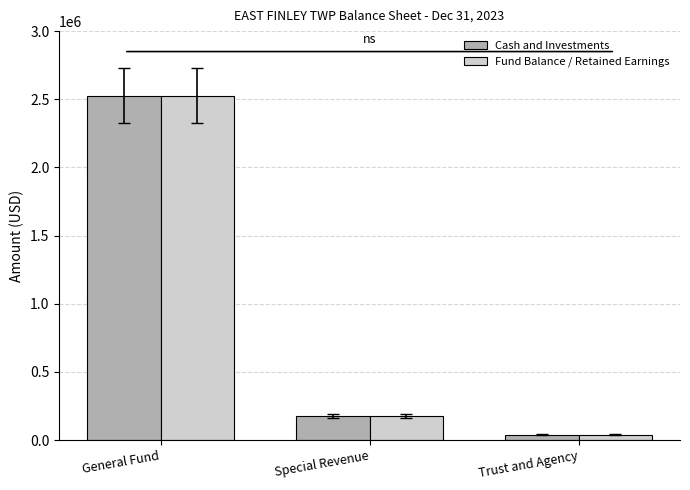

What is the difference between the Fund Balance / Retained Earnings values at Special Revenue and General Fund?

2350254